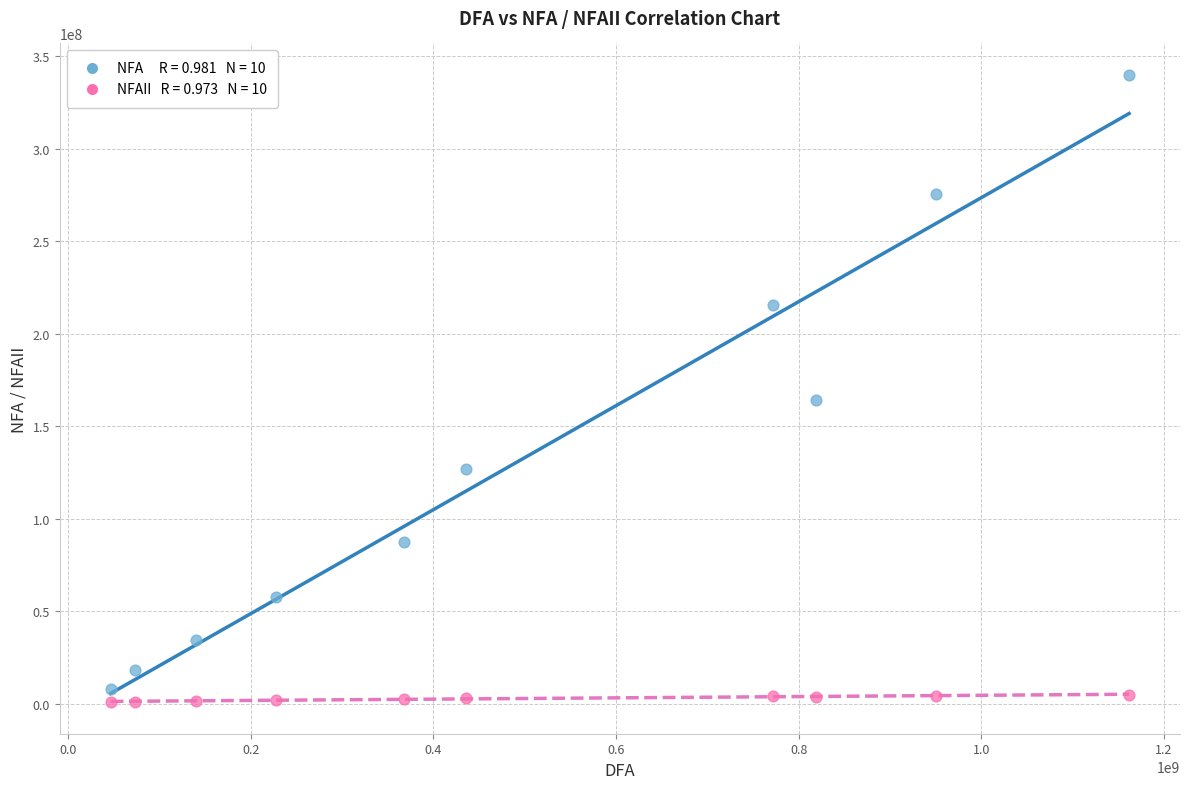

Across all series, what Y value is closest to 170340855?

164220393